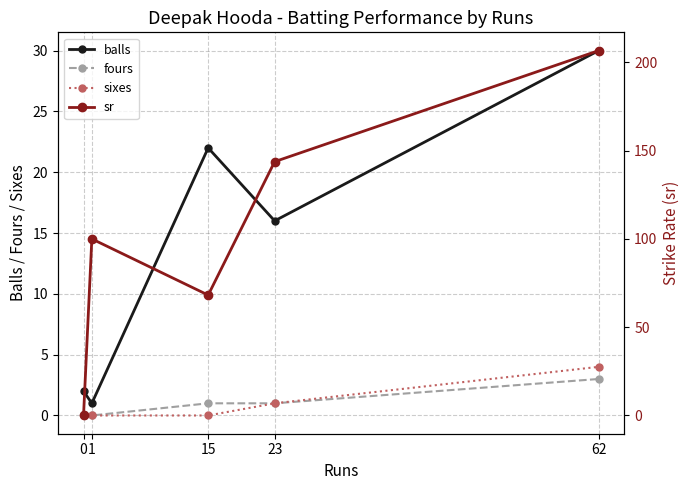

What are all the series names shown in the legend?

balls, fours, sixes, sr